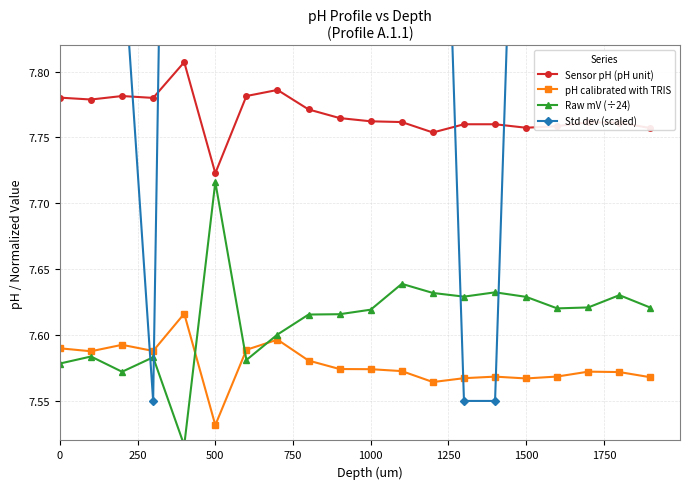

True or false: Sensor pH (pH unit) has more than 1 interior local peaks.

True